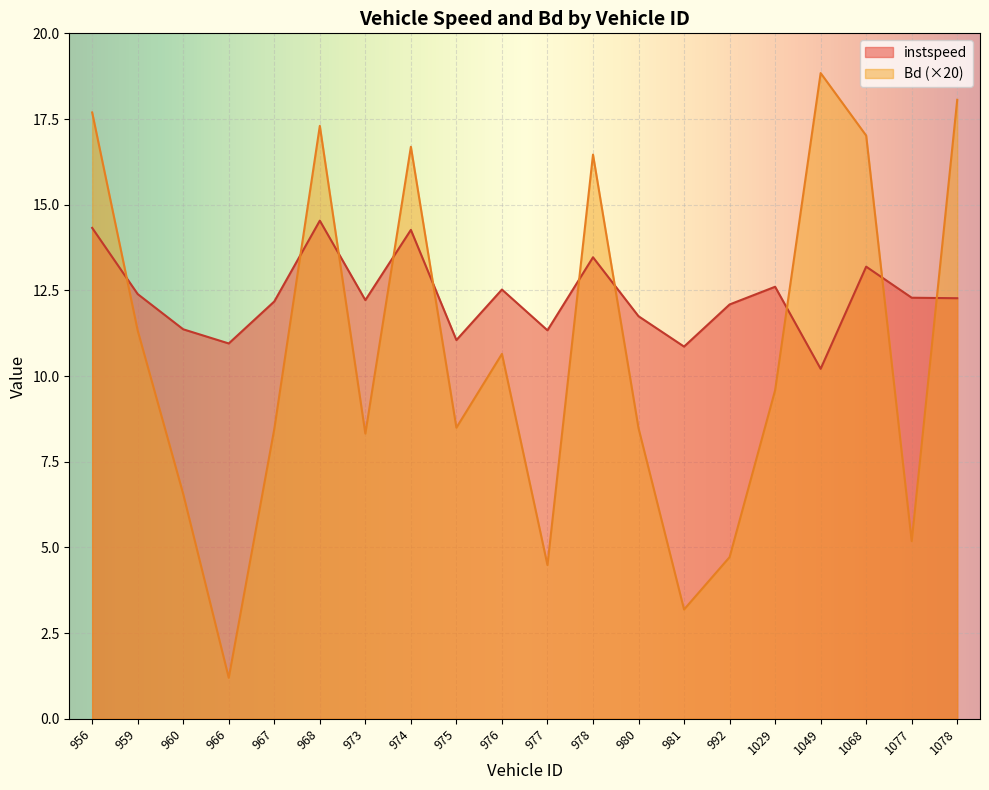

Which series has the widest spread of values?

Bd (×20)